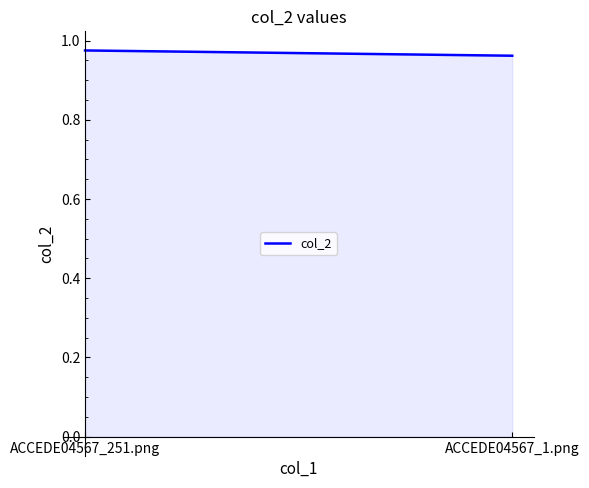

List the labels in order of value, largest first.

ACCEDE04567_251.png, ACCEDE04567_1.png